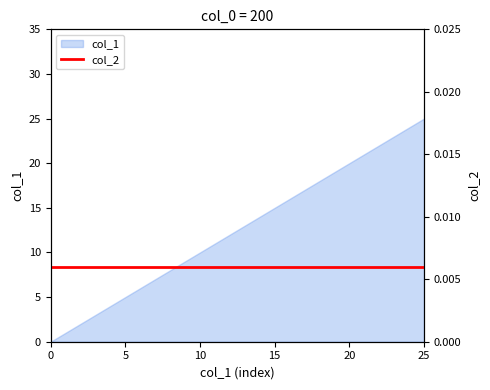

At which category does the chart reach its peak across all series?

25